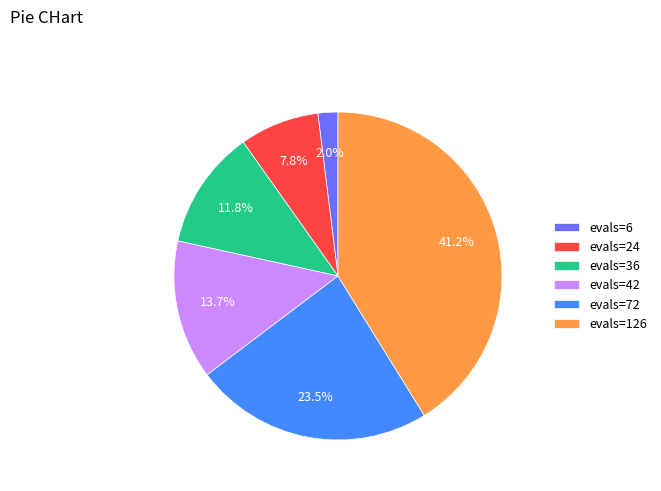

To the nearest percent, what is the difference between the evals=36 and evals=24 slice percentages?

4%